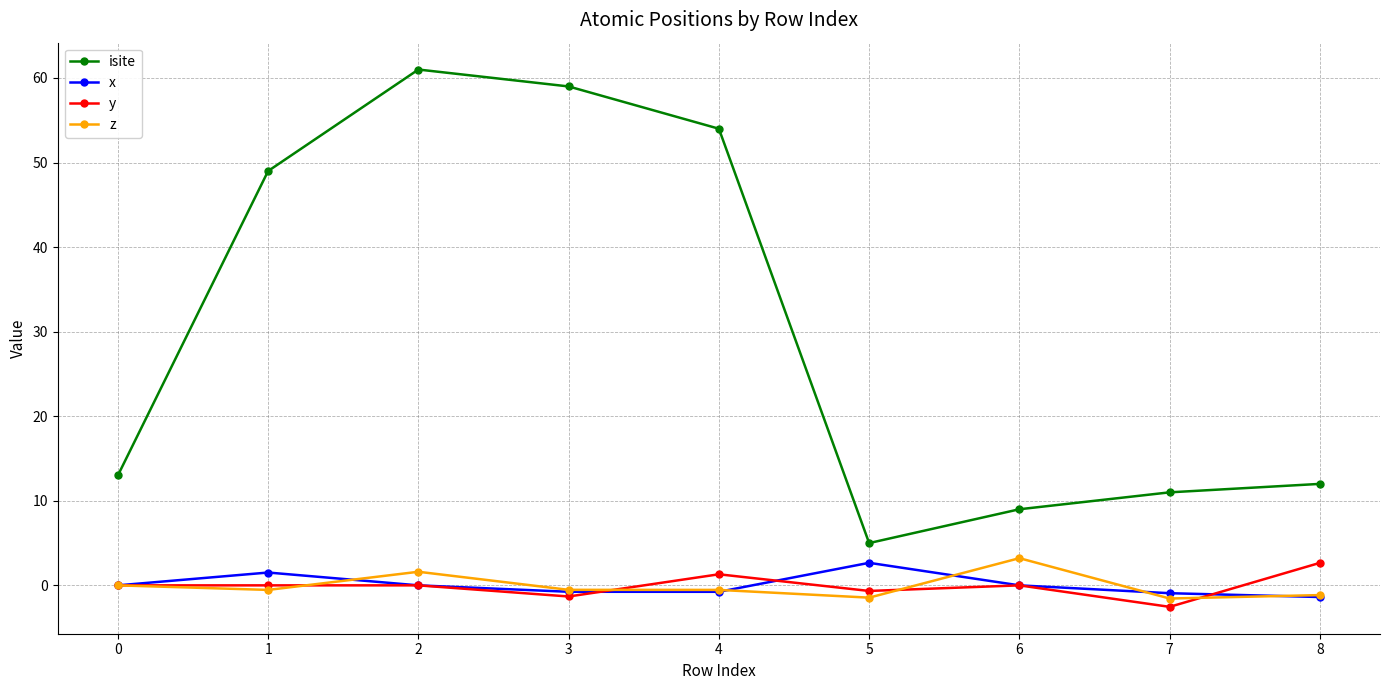

After their last crossing, which series has the higher values: y or z?

y